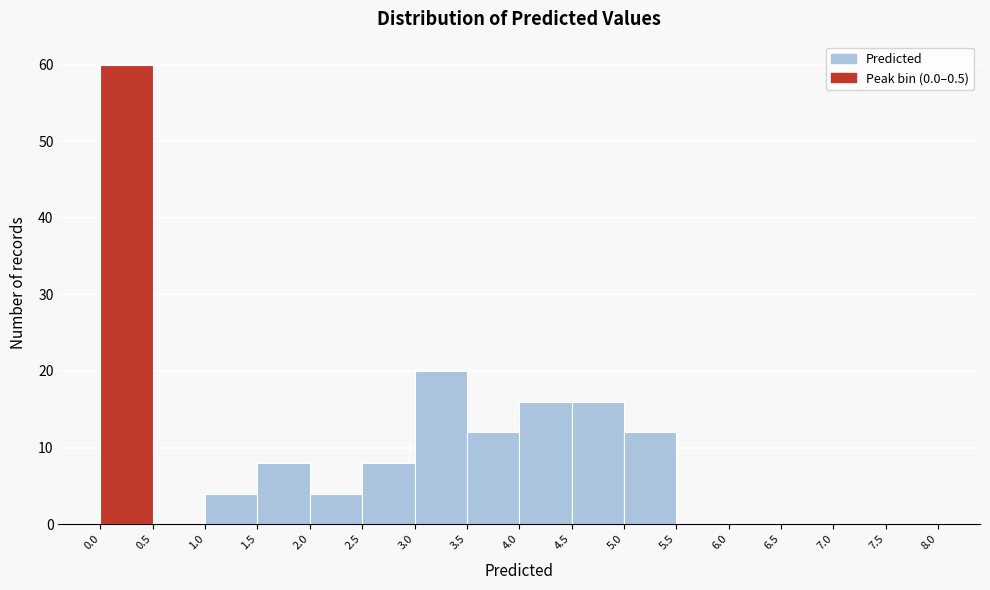

Reading left to right, list every bar in this chart as the range it spans on the x-axis followed by its height. The values are not printed on the chart, so give them approximately, as read against the axis.

0.0 to 0.5: 60
0.5 to 1.0: 0
1.0 to 1.5: 4
1.5 to 2.0: 8
2.0 to 2.5: 4
2.5 to 3.0: 8
3.0 to 3.5: 20
3.5 to 4.0: 12
4.0 to 4.5: 16
4.5 to 5.0: 16
5.0 to 5.5: 12
5.5 to 6.0: 0
6.0 to 6.5: 0
6.5 to 7.0: 0
7.0 to 7.5: 0
7.5 to 8.0: 0